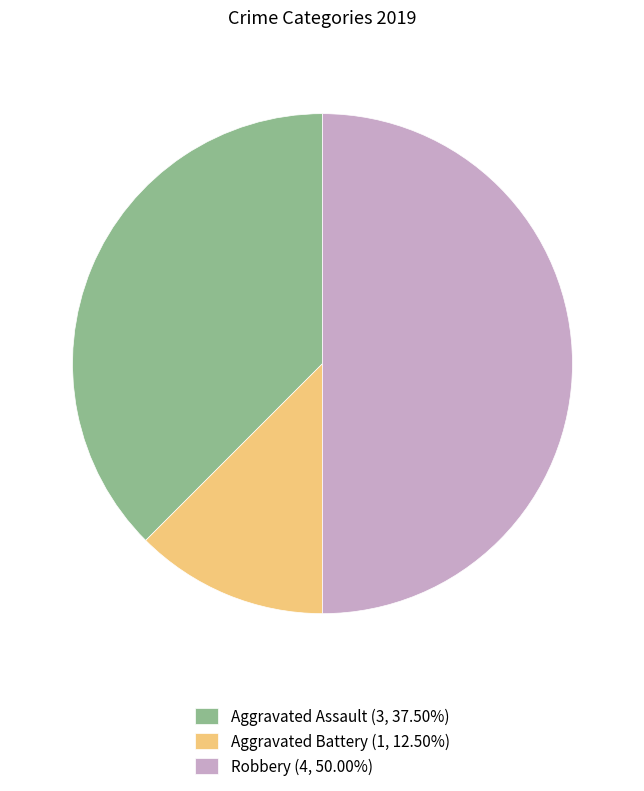

Approximately how many times larger is the value at Aggravated Assault (3, 37.50%) compared to Aggravated Battery (1, 12.50%)?

3.0